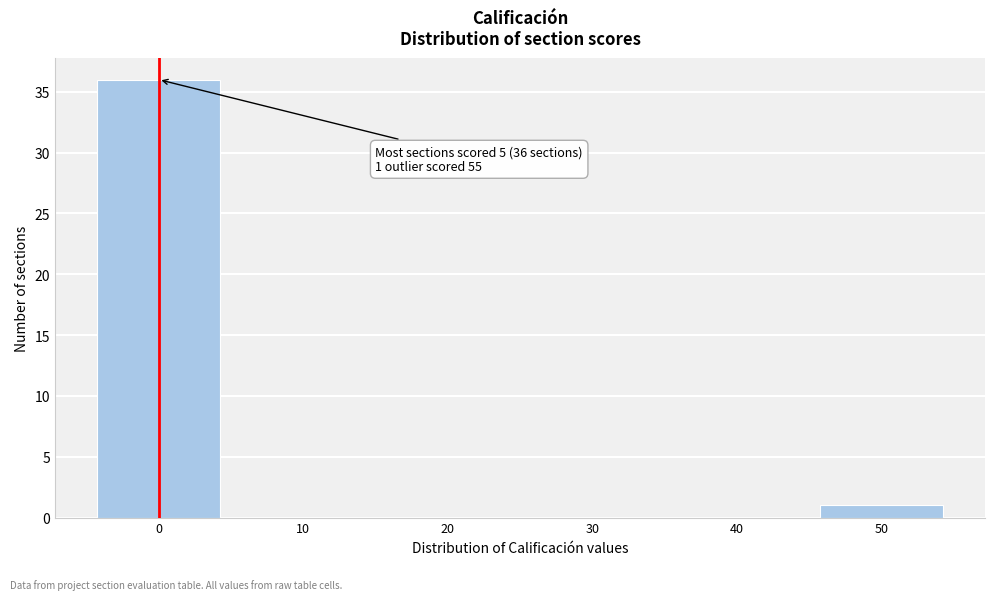

Reading left to right, list all the values displayed in this chart.

0=36	10=0	20=0	30=0	40=0	50=1